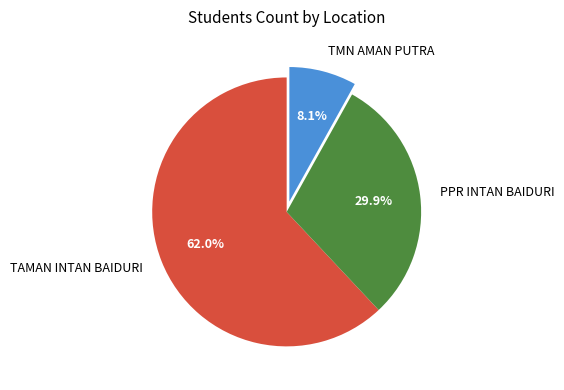

How many segments does this pie chart have?

3